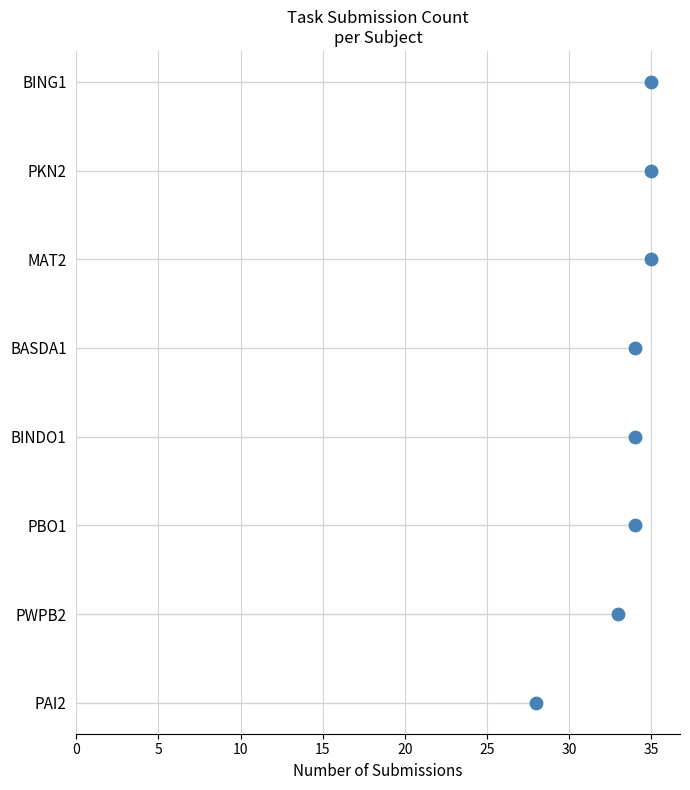

Between 0 and 30, which is larger?

30